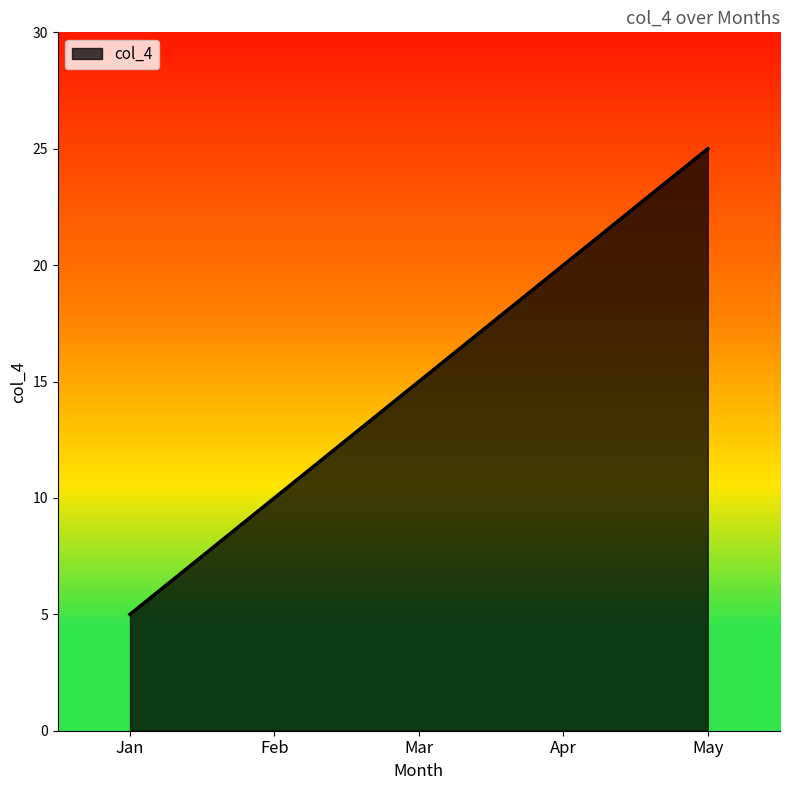

List the labels in order of value, largest first.

May, Apr, Mar, Feb, Jan